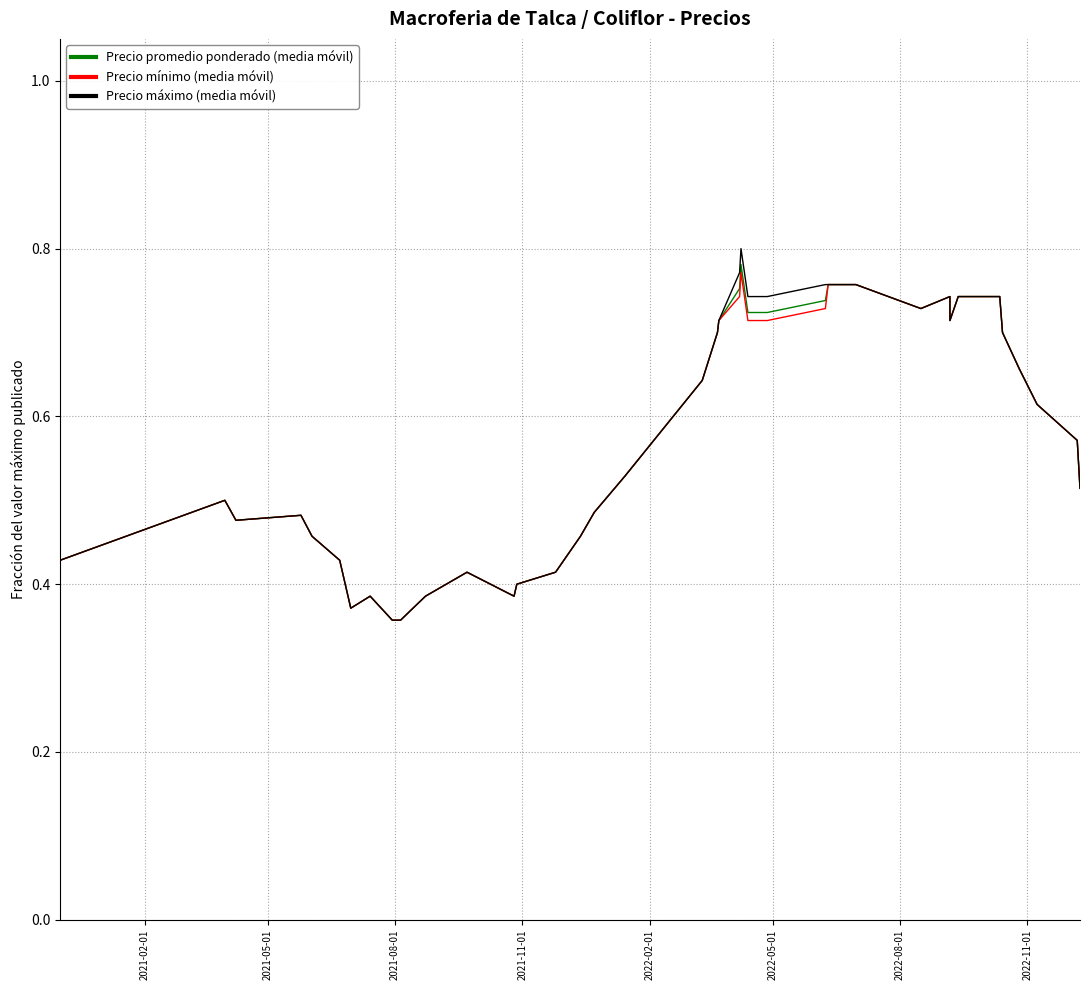

Which series has the largest range (max minus min)?

Precio máximo (media móvil)